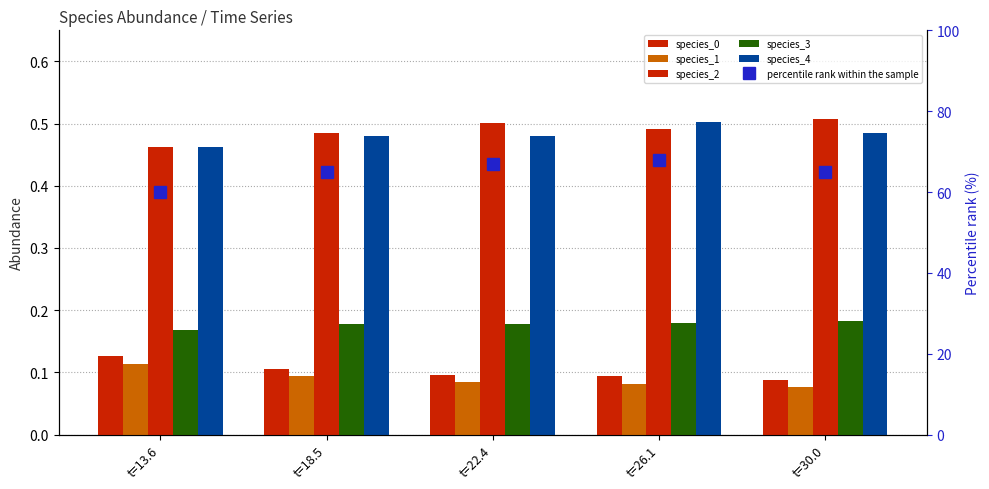

At t=30.0, list the series in order from smallest to largest.

species_1, species_0, species_3, species_4, species_2, percentile rank within the sample